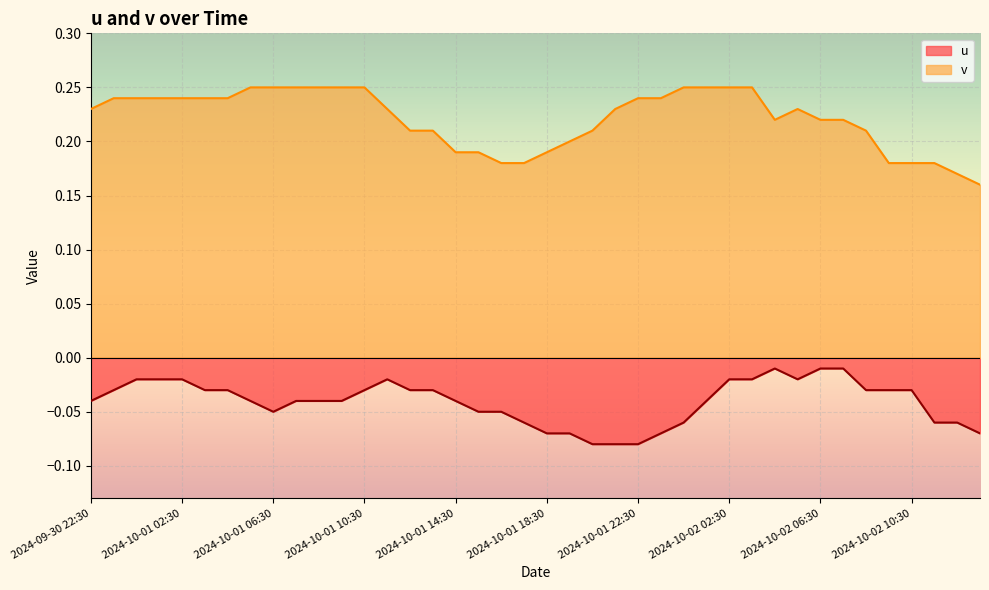

Does the chart display data point markers on the line(s)?

No